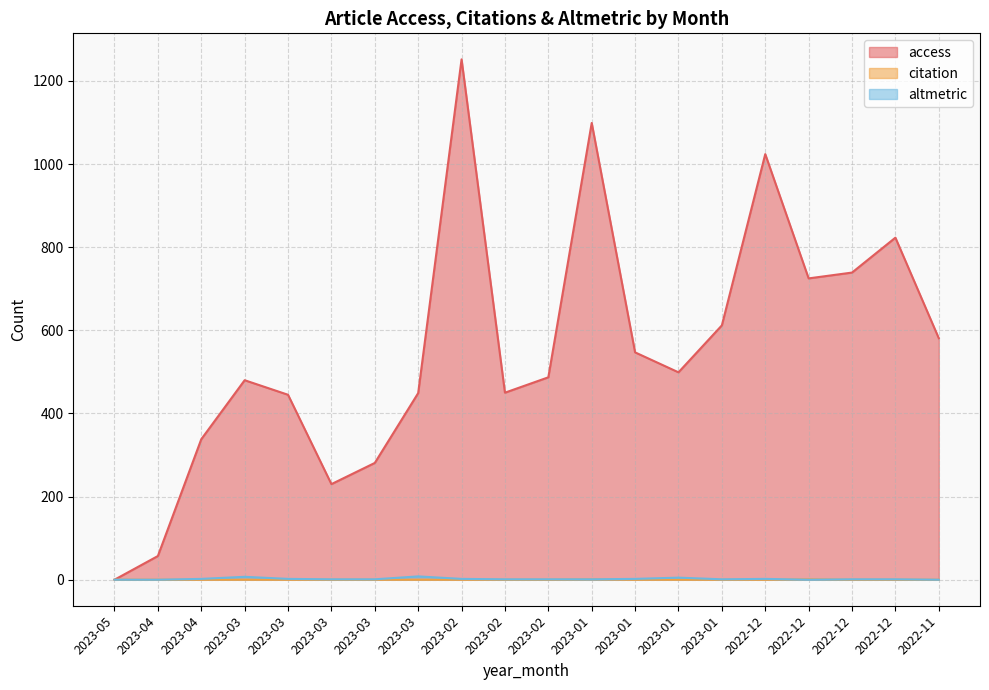

Reading left to right, transcribe all the data shown in this chart.

access: 2023-05=0	2023-04=57	2023-04=338	2023-03=480	2023-03=445	2023-03=230	2023-03=281	2023-03=449	2023-02=1252	2023-02=450	2023-02=487	2023-01=1099	2023-01=547	2023-01=499	2023-01=612	2022-12=1024	2022-12=725	2022-12=739	2022-12=823	2022-11=581
citation: 2023-05=0	2023-04=0	2023-04=0	2023-03=0	2023-03=0	2023-03=0	2023-03=0	2023-03=0	2023-02=0	2023-02=0	2023-02=0	2023-01=1	2023-01=0	2023-01=0	2023-01=0	2022-12=0	2022-12=1	2022-12=0	2022-12=0	2022-11=0
altmetric: 2023-05=0	2023-04=0	2023-04=2	2023-03=7	2023-03=2	2023-03=1	2023-03=1	2023-03=8	2023-02=2	2023-02=1	2023-02=1	2023-01=1	2023-01=2	2023-01=5	2023-01=1	2022-12=2	2022-12=0	2022-12=1	2022-12=1	2022-11=0